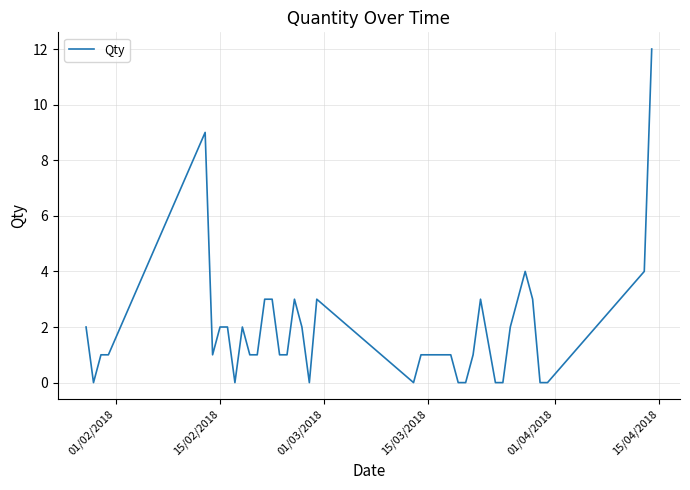

What is the maximum value shown in the chart?

12